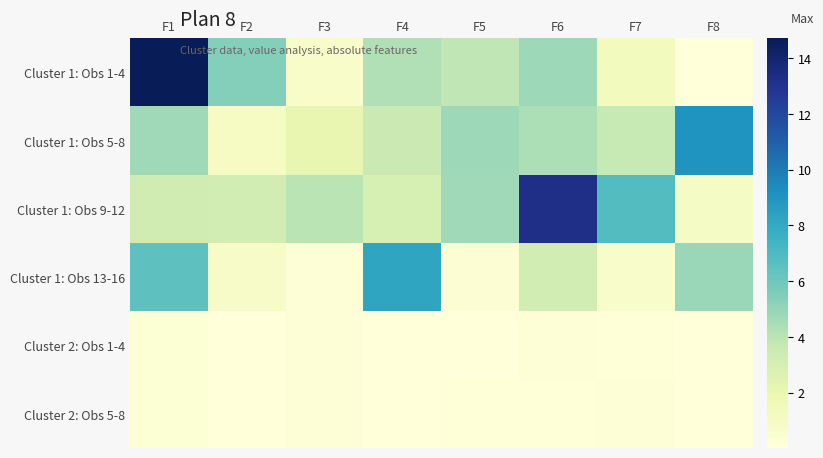

Reading left to right, list all the values displayed in this chart.

Cluster 1: Obs 1-4: F1=14.7	F2=5.4	F3=0.8	F4=4.2	F5=3.9	F6=4.7	F7=1.2	F8=0.0
Cluster 1: Obs 5-8: F1=4.7	F2=1.0	F3=2.1	F4=3.5	F5=4.7	F6=4.4	F7=3.7	F8=9.0
Cluster 1: Obs 9-12: F1=3.3	F2=3.2	F3=4.0	F4=3.0	F5=4.7	F6=13.2	F7=6.8	F8=0.9
Cluster 1: Obs 13-16: F1=6.5	F2=0.8	F3=0.1	F4=8.2	F5=0.3	F6=3.1	F7=0.7	F8=4.8
Cluster 2: Obs 1-4: F1=0.3	F2=0.0	F3=0.2	F4=0.1	F5=0.0	F6=0.2	F7=0.1	F8=0.0
Cluster 2: Obs 5-8: F1=0.3	F2=0.0	F3=0.2	F4=0.0	F5=0.1	F6=0.1	F7=0.1	F8=0.0